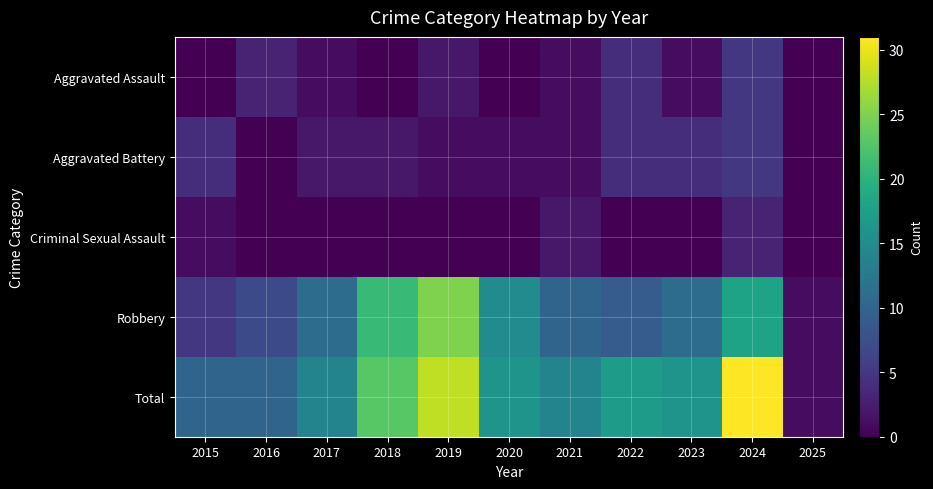

Reading right to left, extract all data points from this chart.

Aggravated Assault: 2025=0	2024=5	2023=1	2022=4	2021=1	2020=0	2019=2	2018=0	2017=1	2016=3	2015=0
Aggravated Battery: 2025=0	2024=5	2023=4	2022=4	2021=1	2020=1	2019=1	2018=2	2017=2	2016=0	2015=4
Criminal Sexual Assault: 2025=0	2024=3	2023=0	2022=0	2021=2	2020=0	2019=0	2018=0	2017=0	2016=0	2015=1
Robbery: 2025=1	2024=18	2023=11	2022=9	2021=10	2020=15	2019=25	2018=21	2017=11	2016=7	2015=5
Total: 2025=1	2024=31	2023=16	2022=17	2021=14	2020=16	2019=28	2018=23	2017=14	2016=10	2015=10